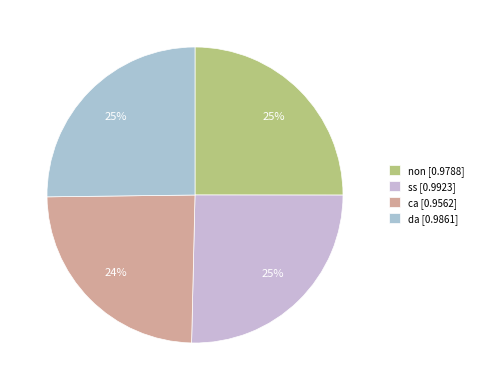

To the nearest percent, what portion does da represent?

25%